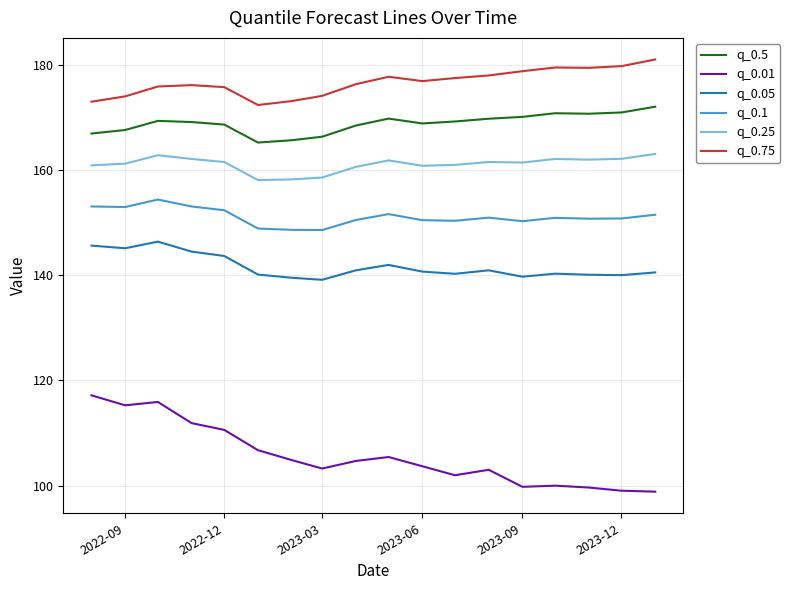

True or false: q_0.1 and q_0.05 cross at least once.

False